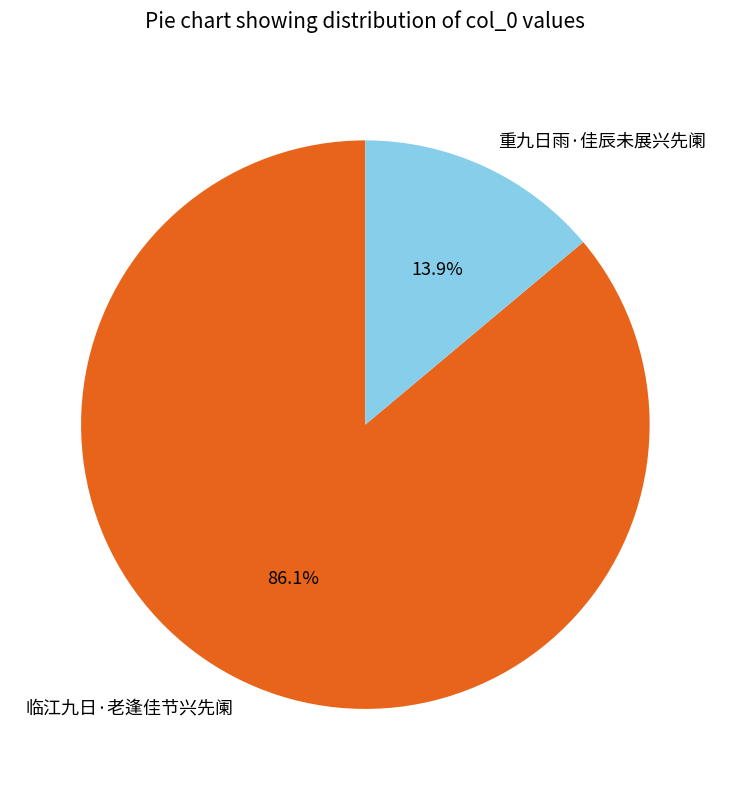

Count the number of slices in the pie.

2